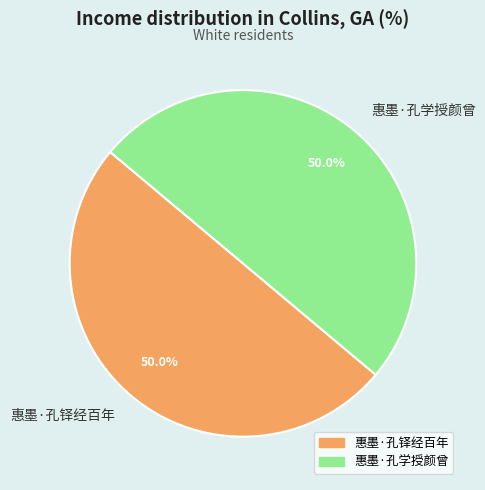

True or false: 惠墨·孔铎经百年 accounts for 50% of the total.

True